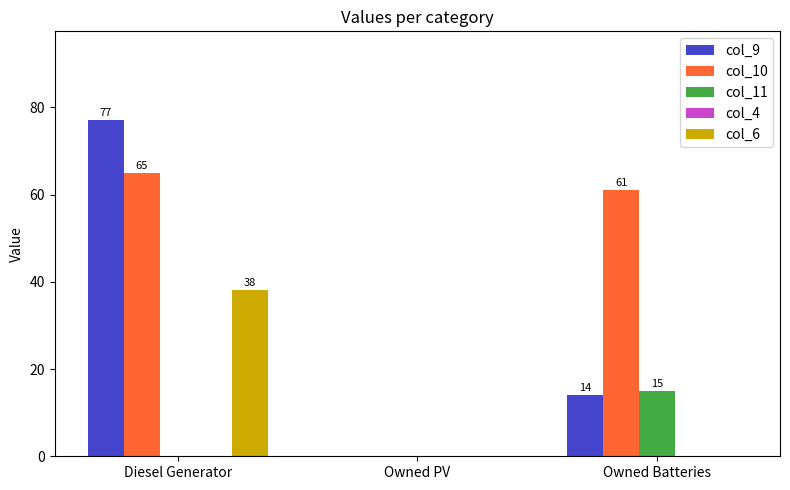

What is the greatest value displayed?

77